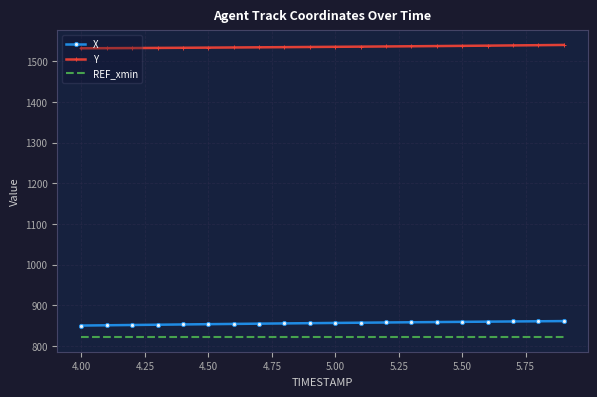

Rank the series by their maximum value, from highest to lowest.

Y, X, REF_xmin